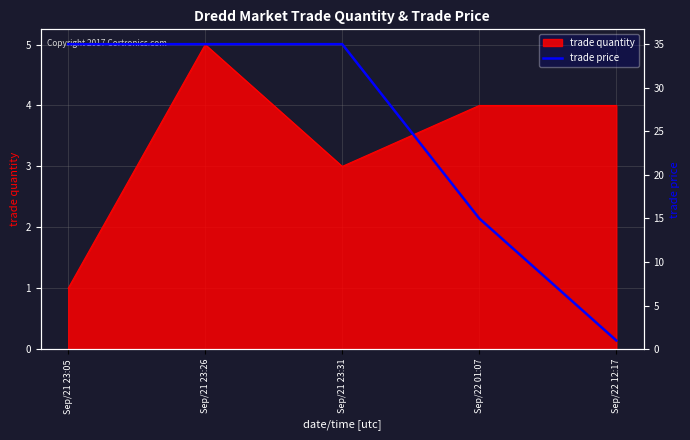

Reading left to right, list all the values displayed in this chart.

Sep/21 23:05=35	Sep/21 23:26=35	Sep/21 23:31=35	Sep/22 01:07=15	Sep/22 12:17=1